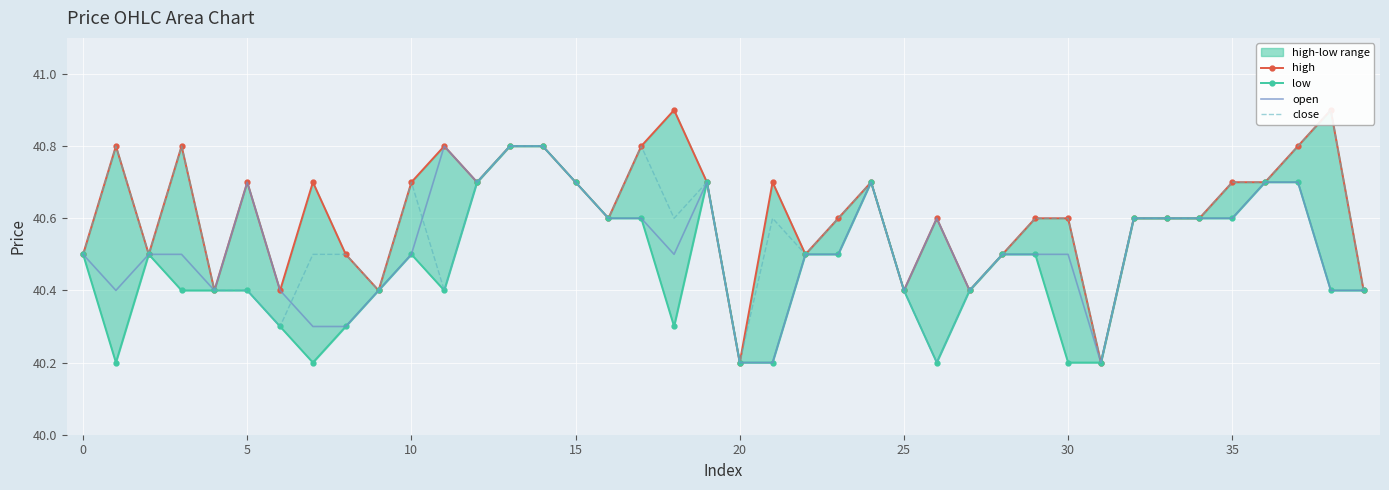

What are all the series names shown in the legend?

high, low, open, close